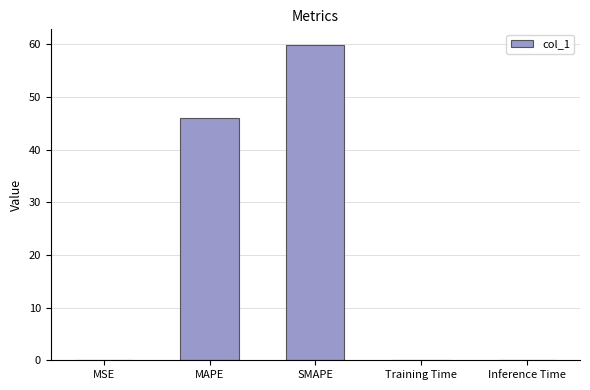

At which label is the value closest to 29?

MAPE